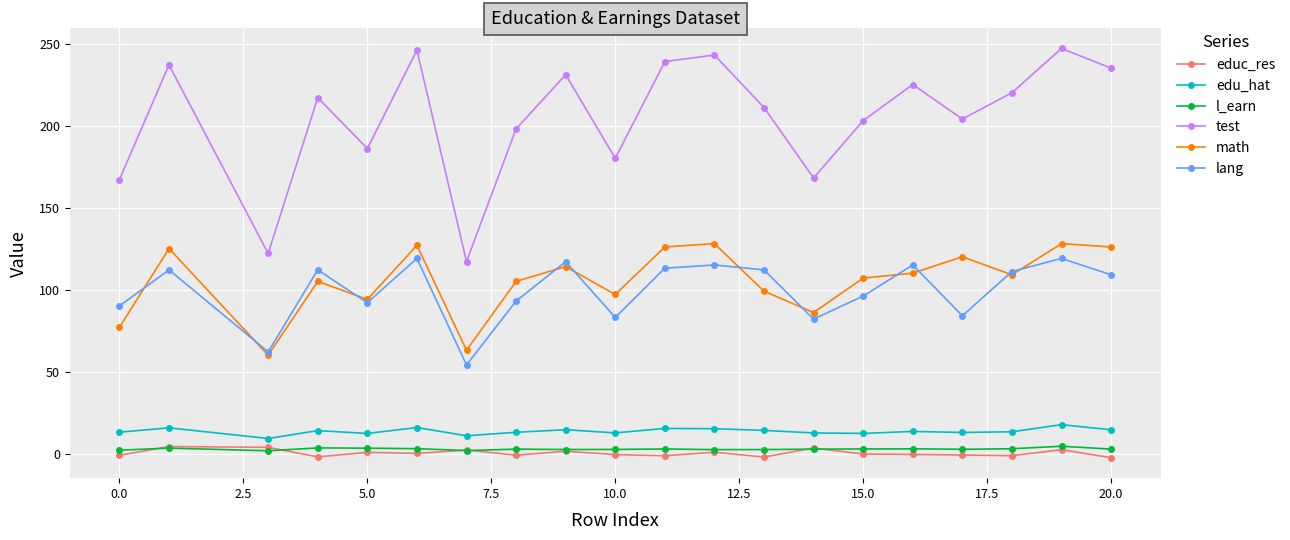

True or false: lang has more than 1 points higher than both neighbors.

True